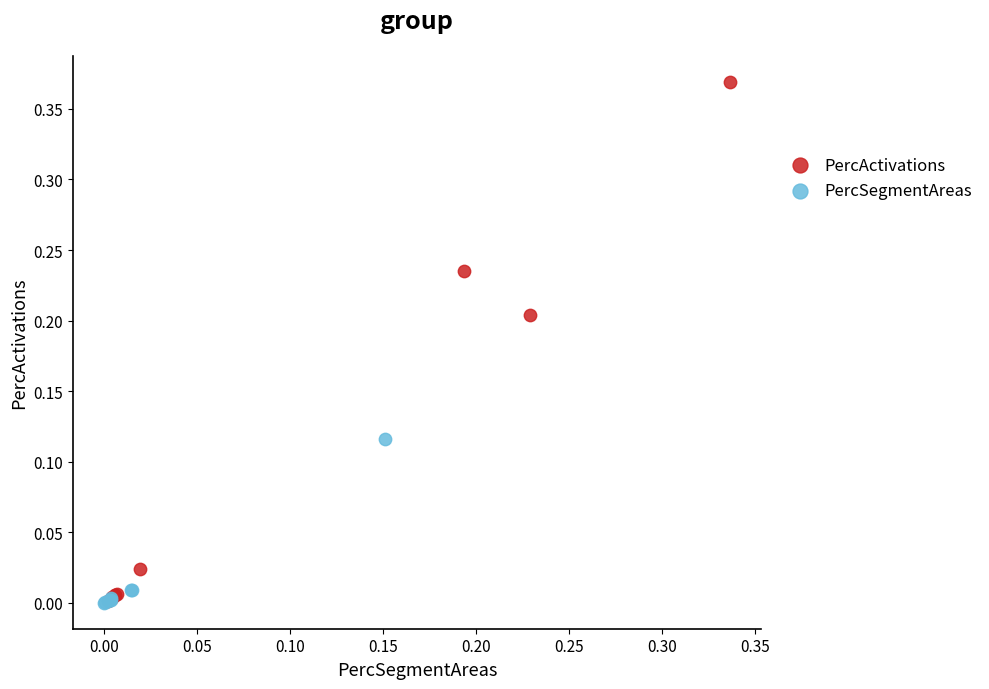

What are all the series names shown in the legend?

PercActivations, PercSegmentAreas